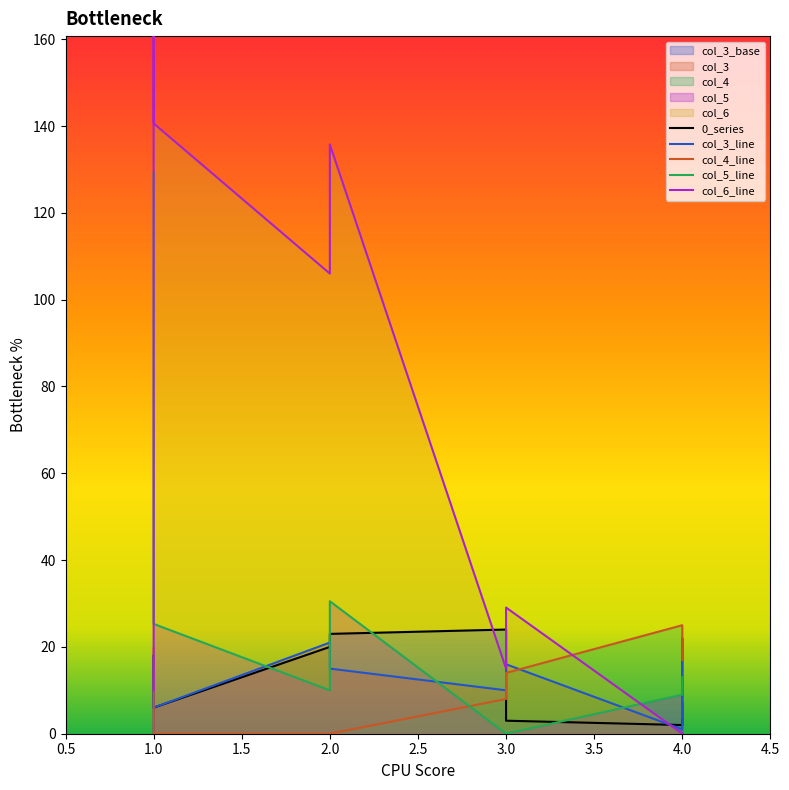

In col_3, how many points are higher than both neighbors (excluding endpoints)?

2